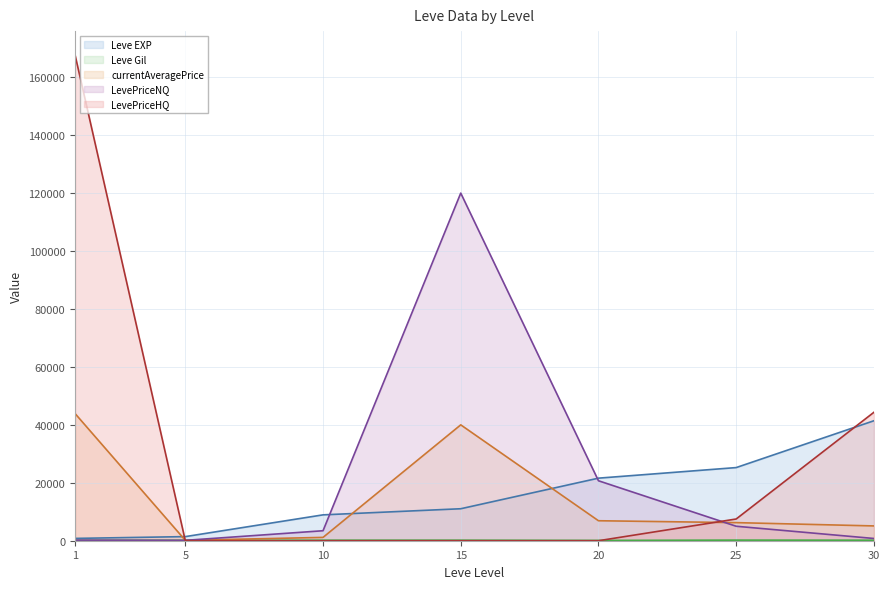

At which label does currentAveragePrice (line) first exceed 6247?

1